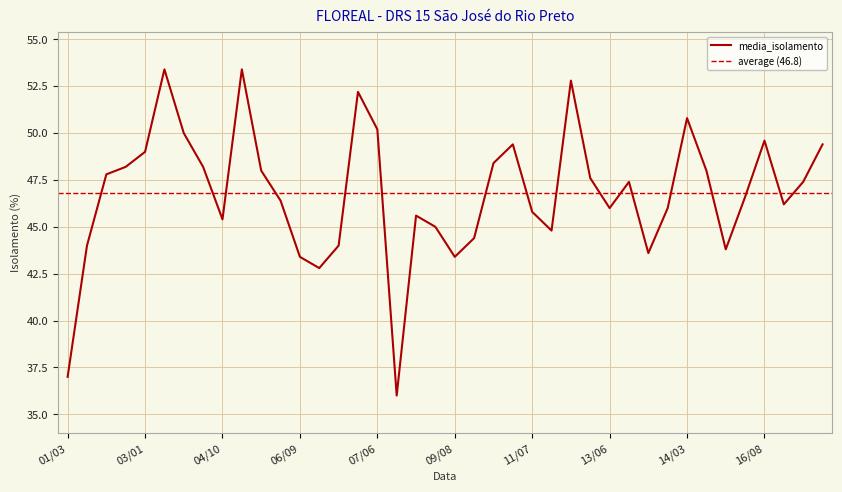

What is the value of the 24th point from the left?

49.4